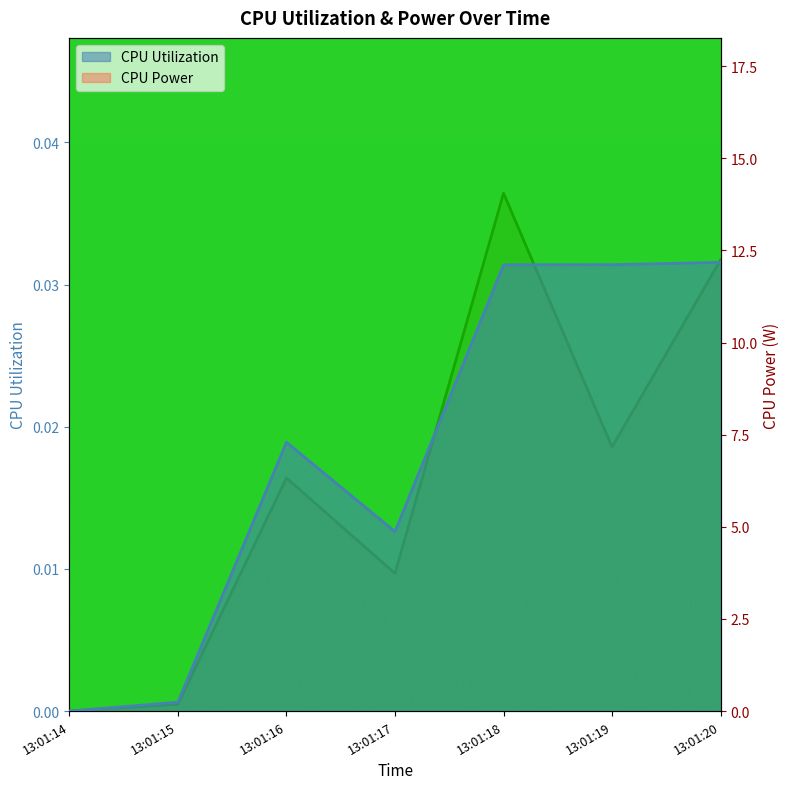

At which label is CPU Power closest to 7?

13:01:19